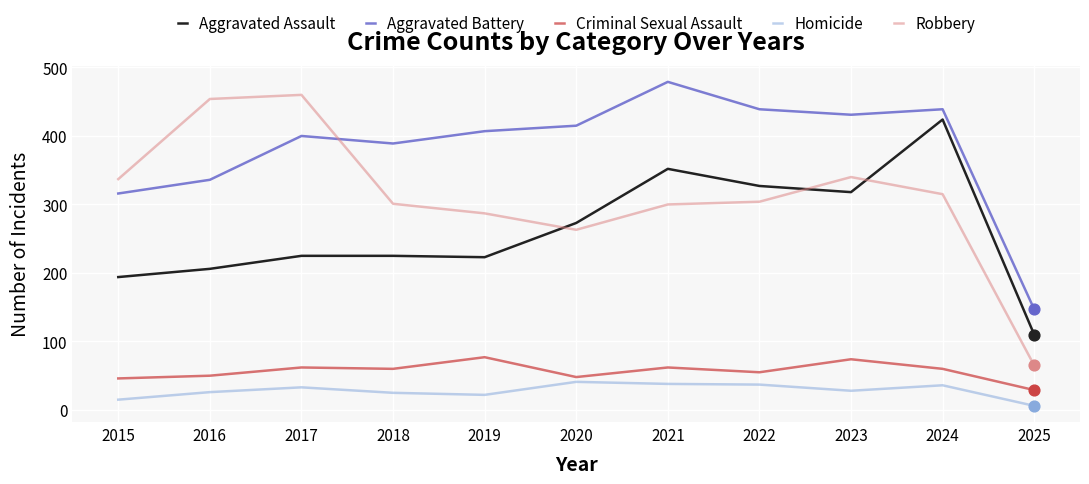

At how many categories does at least one series exceed 232?

10